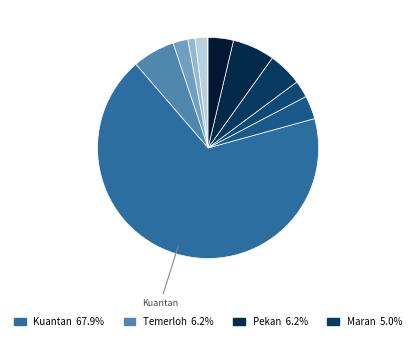

To the nearest percent, what is the difference between the largest and smallest slice percentages?

68%